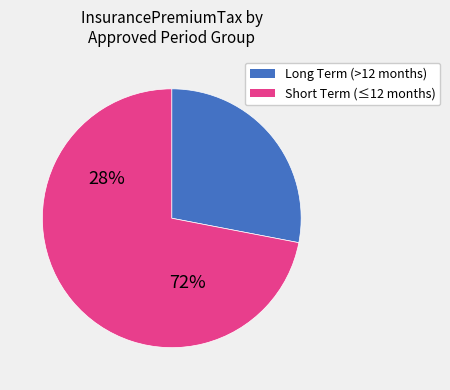

How many segments does this pie chart have?

2